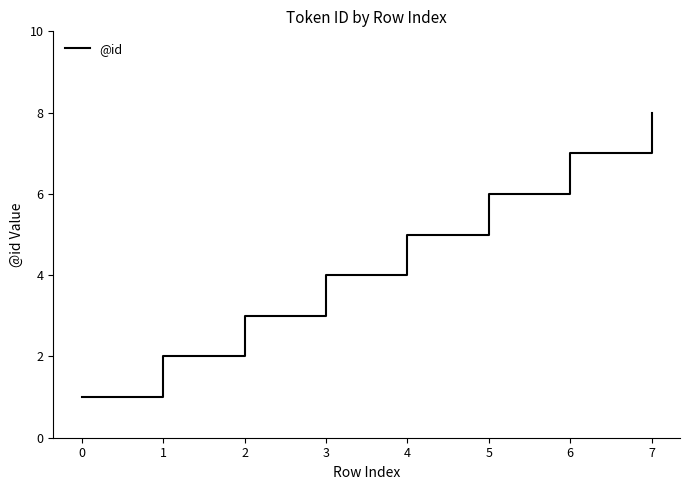

The chart shows a value of 2 at 3. True or false?

False